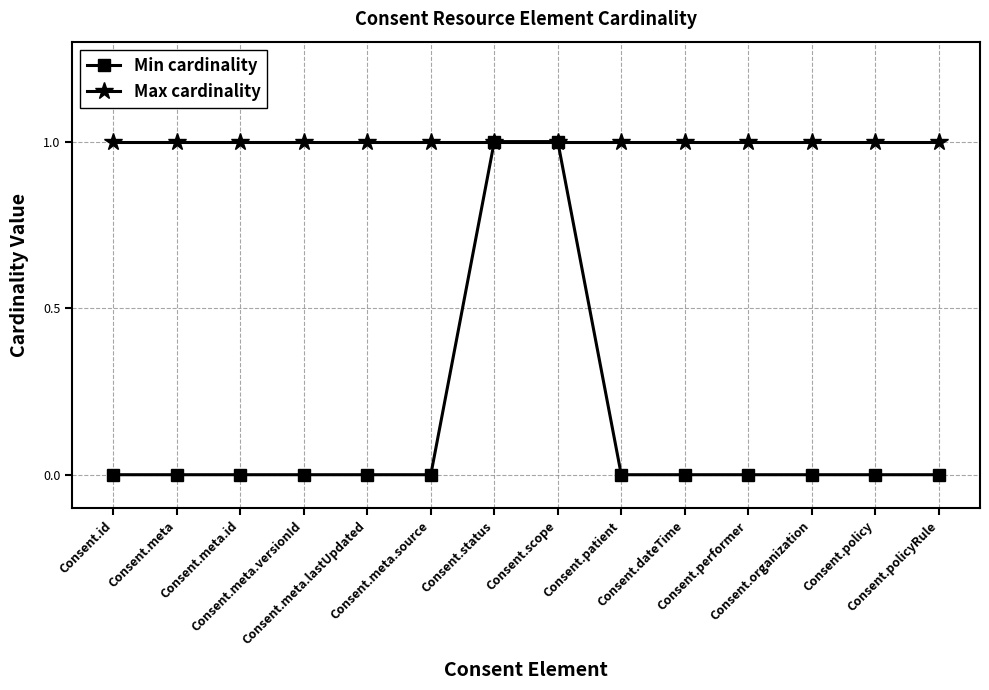

Reading left to right, extract all data points from this chart.

Min cardinality: 0	0	0	0	0	0	1	1	0	0	0	0	0	0
Max cardinality: 1	1	1	1	1	1	1	1	1	1	1	1	1	1